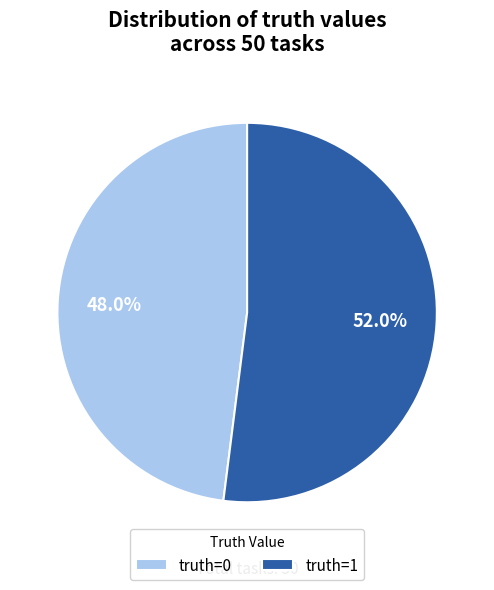

To the nearest percent, what is the combined percentage of truth=0 and truth=1?

100%